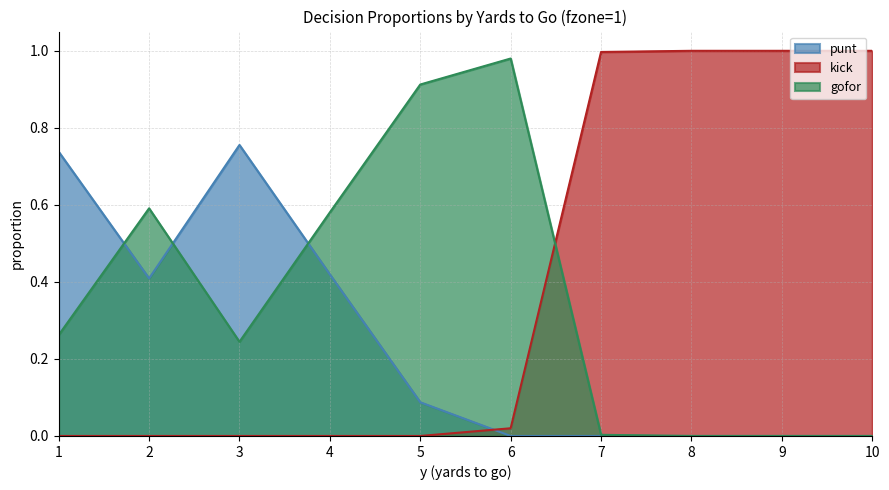

Is it true that kick equals 0.3 at 7?

False